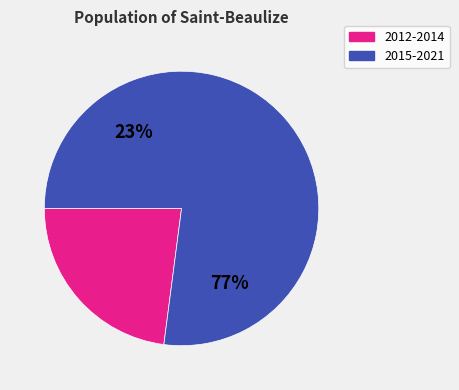

Do 2016 and 2018 together represent more than half of the pie?

No